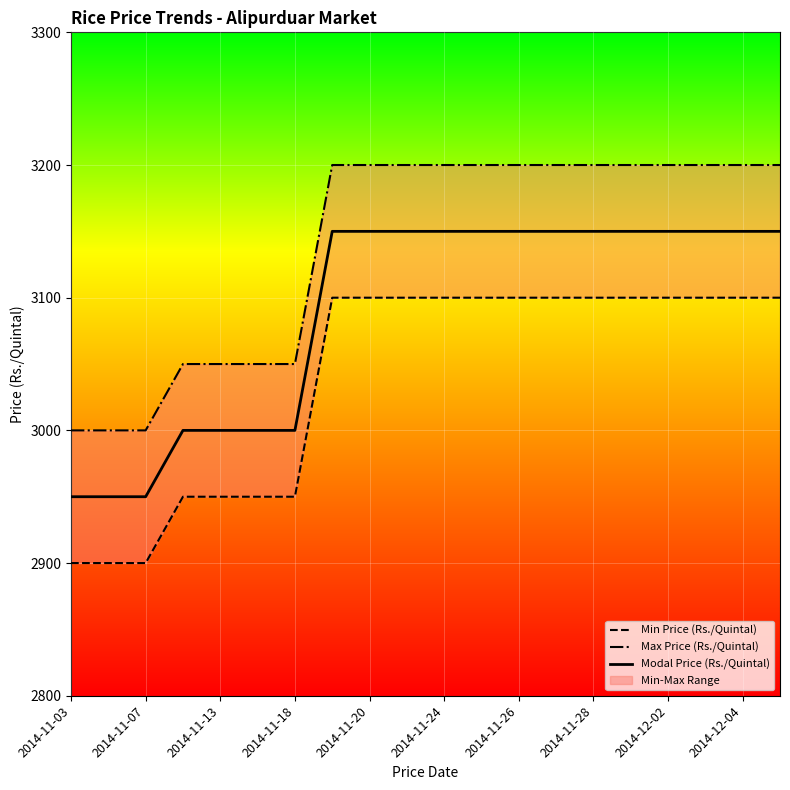

At how many categories does at least one series exceed 3173?

13